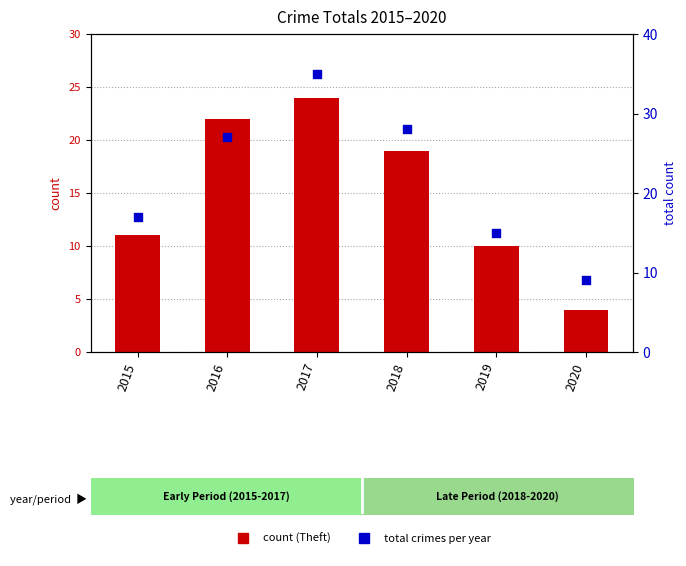

Which series reaches the minimum Y coordinate?

Theft